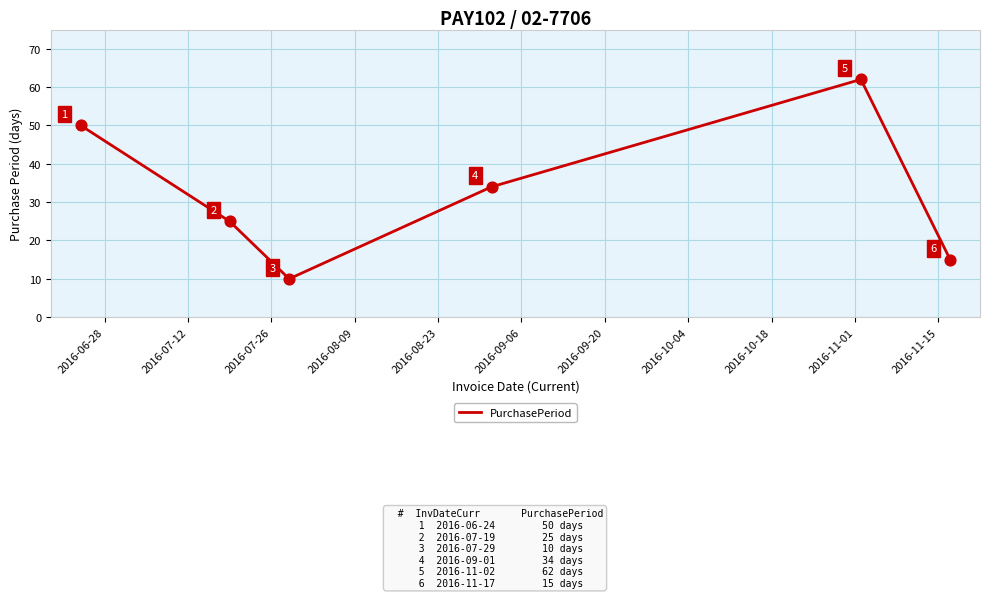

What is the maximum value shown in the chart?

62